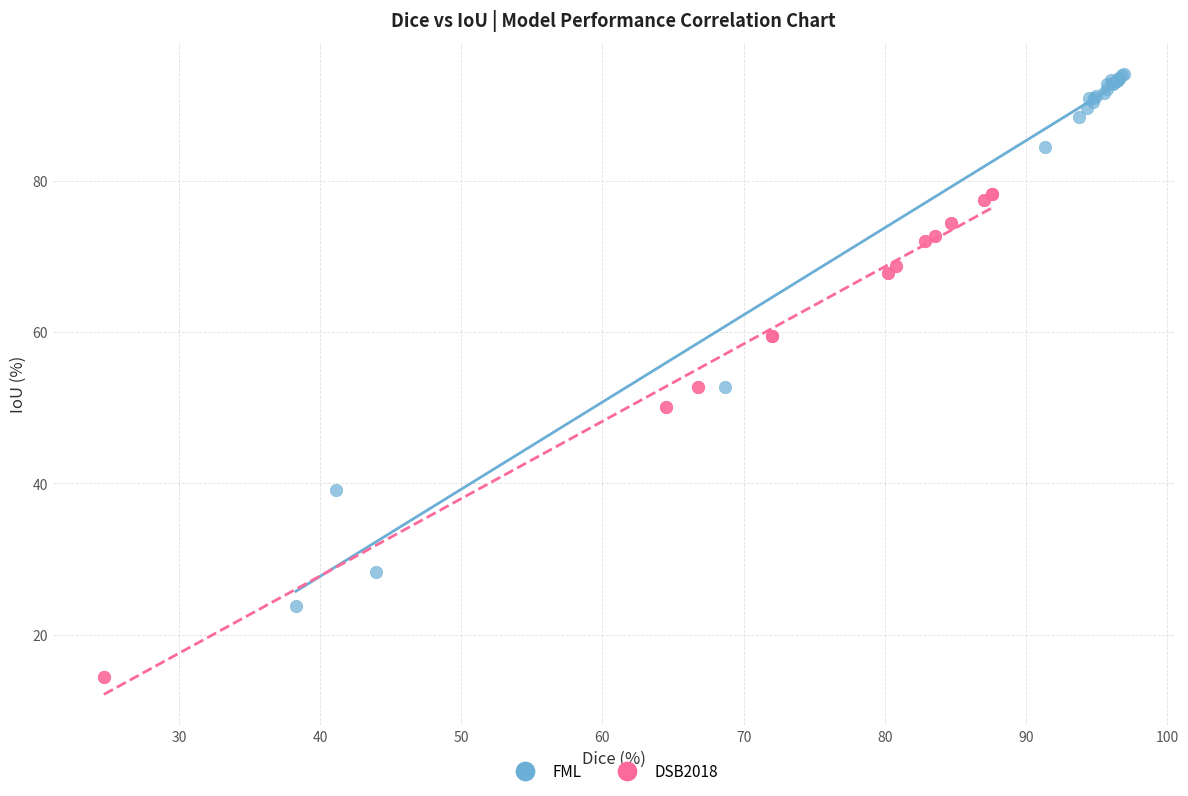

Which series contains the lowest Y value?

DSB2018